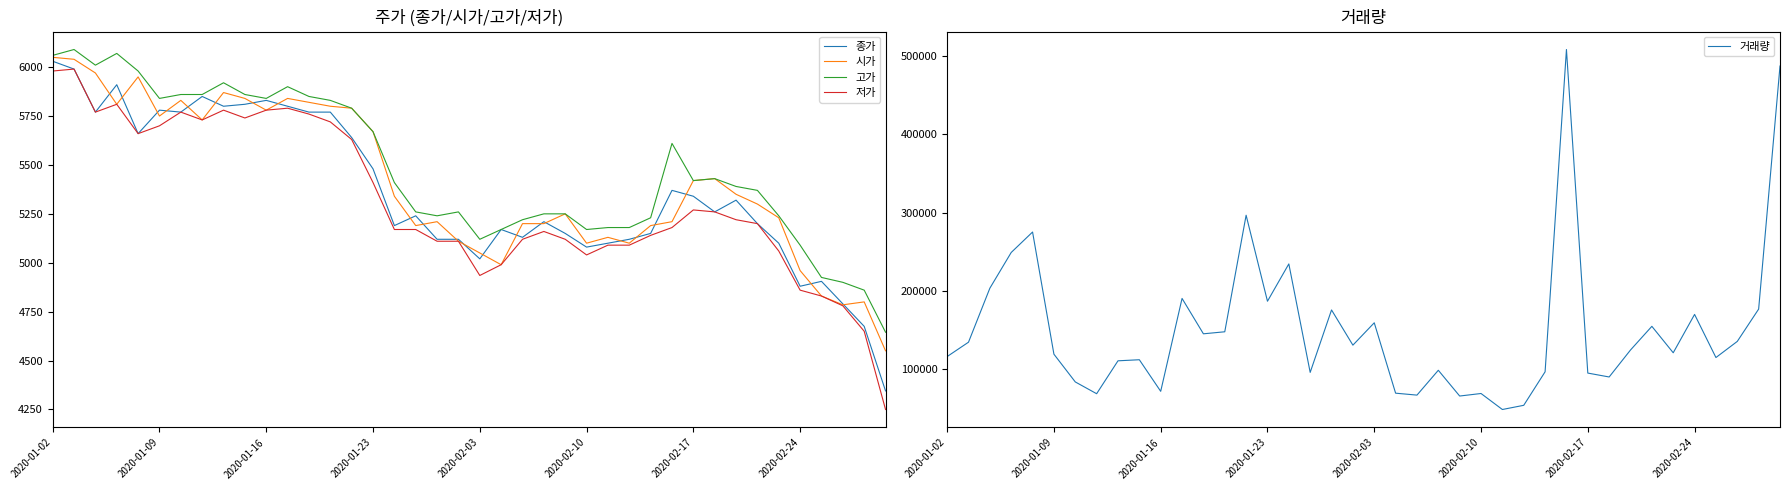

Is this an area chart (filled region under the line)?

No